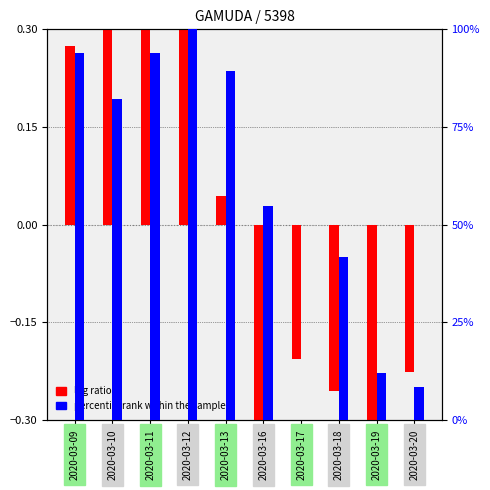

At which label does percentile rank within the sample first exceed 82?

2020-03-09